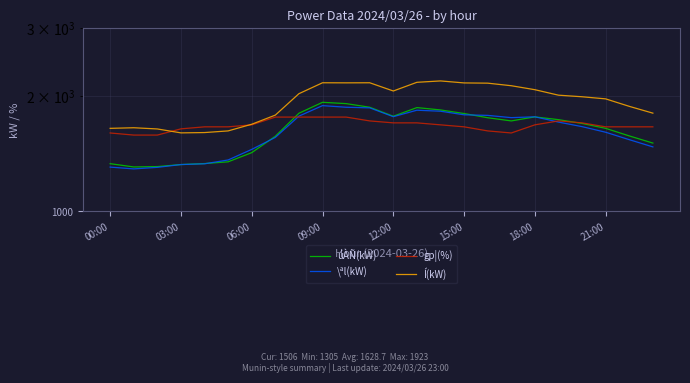

True or false: gp¦(%) has a value of 882 at 03:00.

False